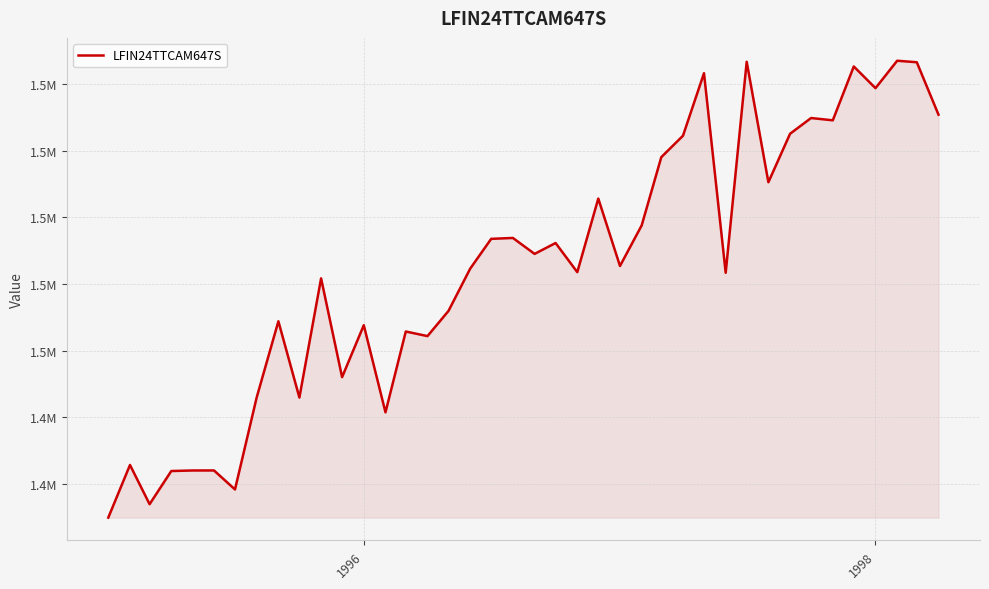

What is the difference between the maximum and second lowest values?

133130.9